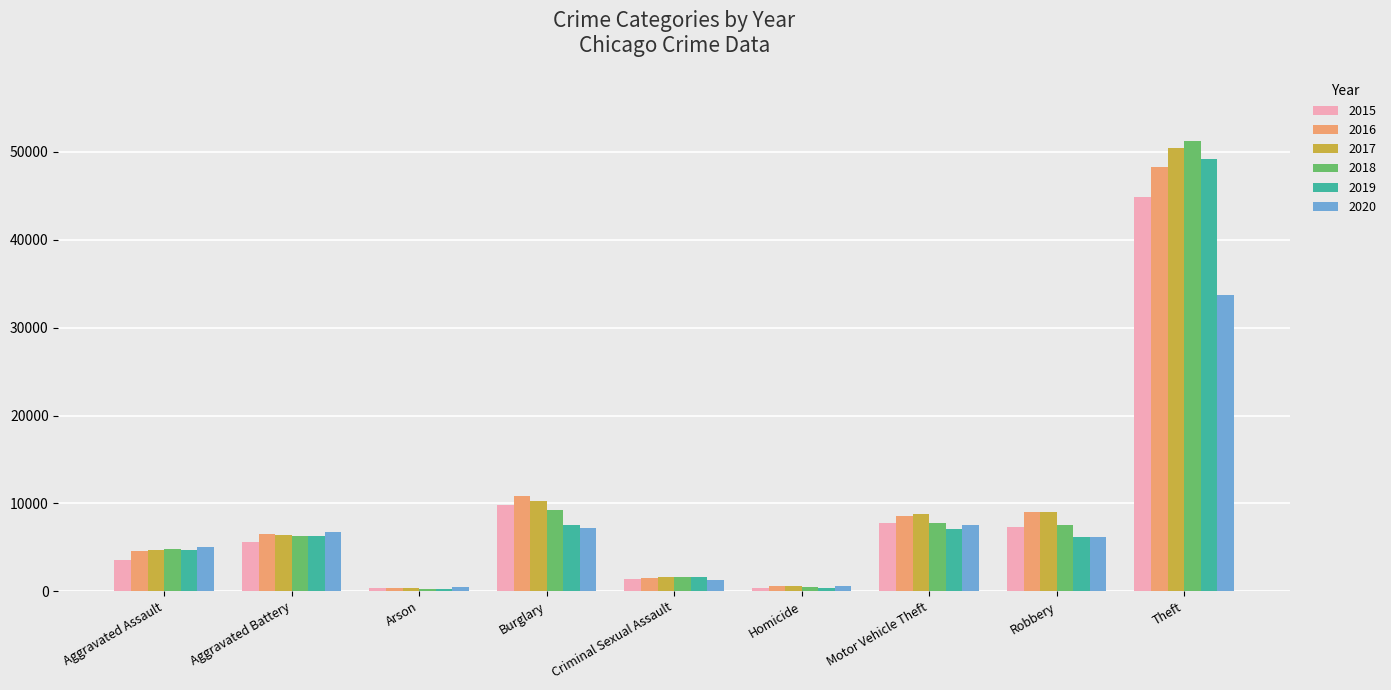

Is it true that 2016 equals 48293 at Theft?

True